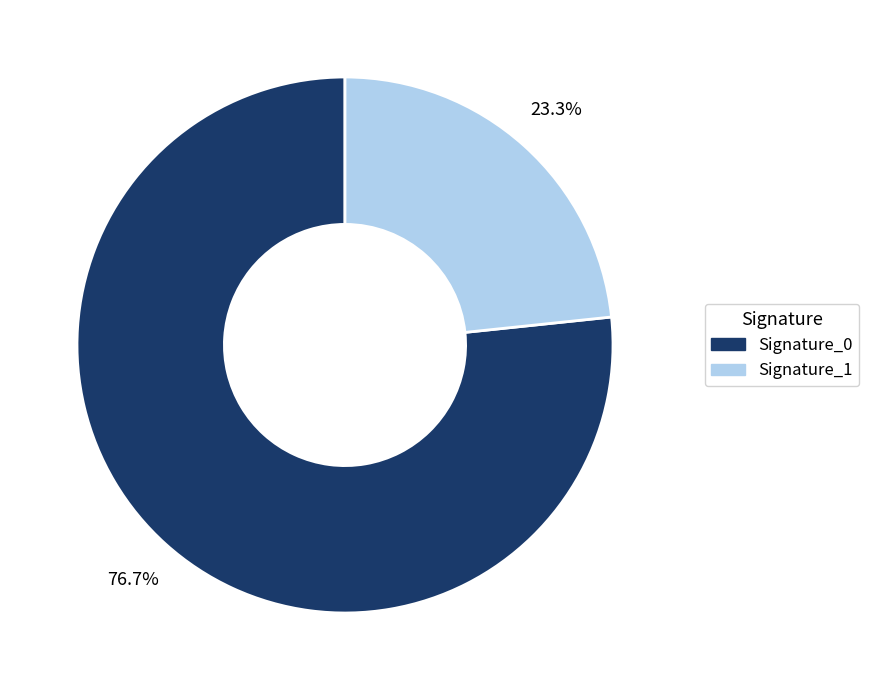

To the nearest percent, what is the difference between the largest and smallest slice percentages?

53%